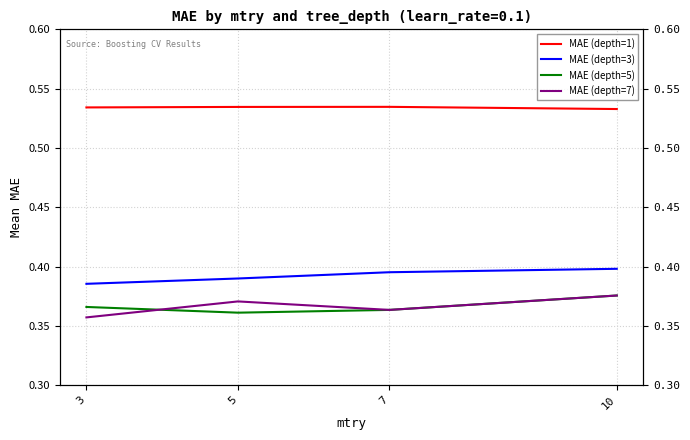

Between 3 and 7, which is larger?

7